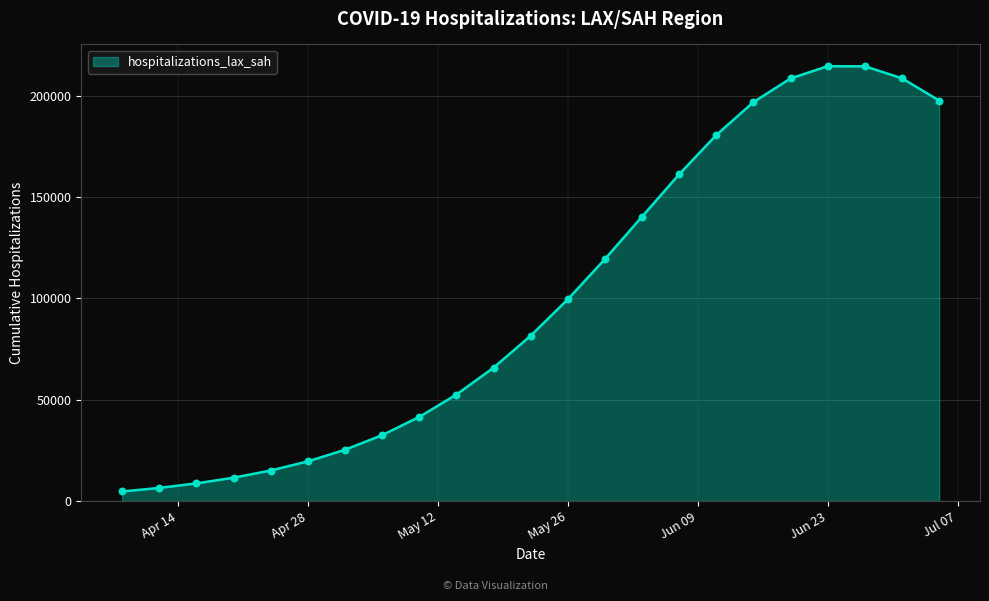

What is the greatest value displayed?

214443